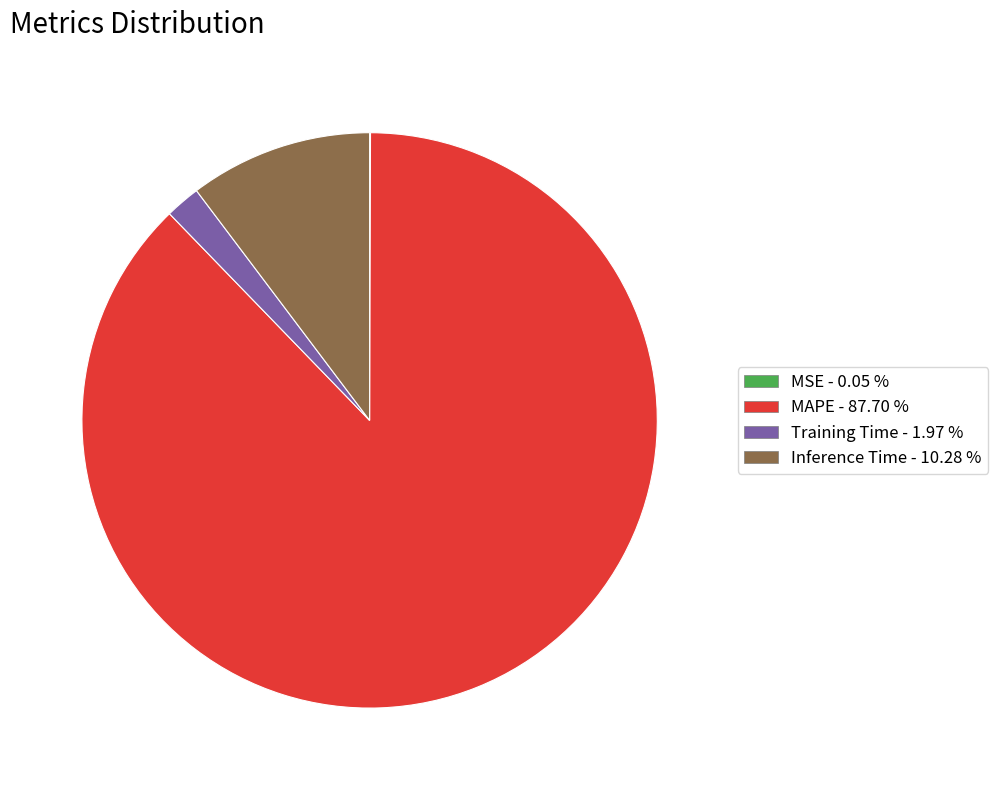

What is the largest slice in the pie chart?

MAPE